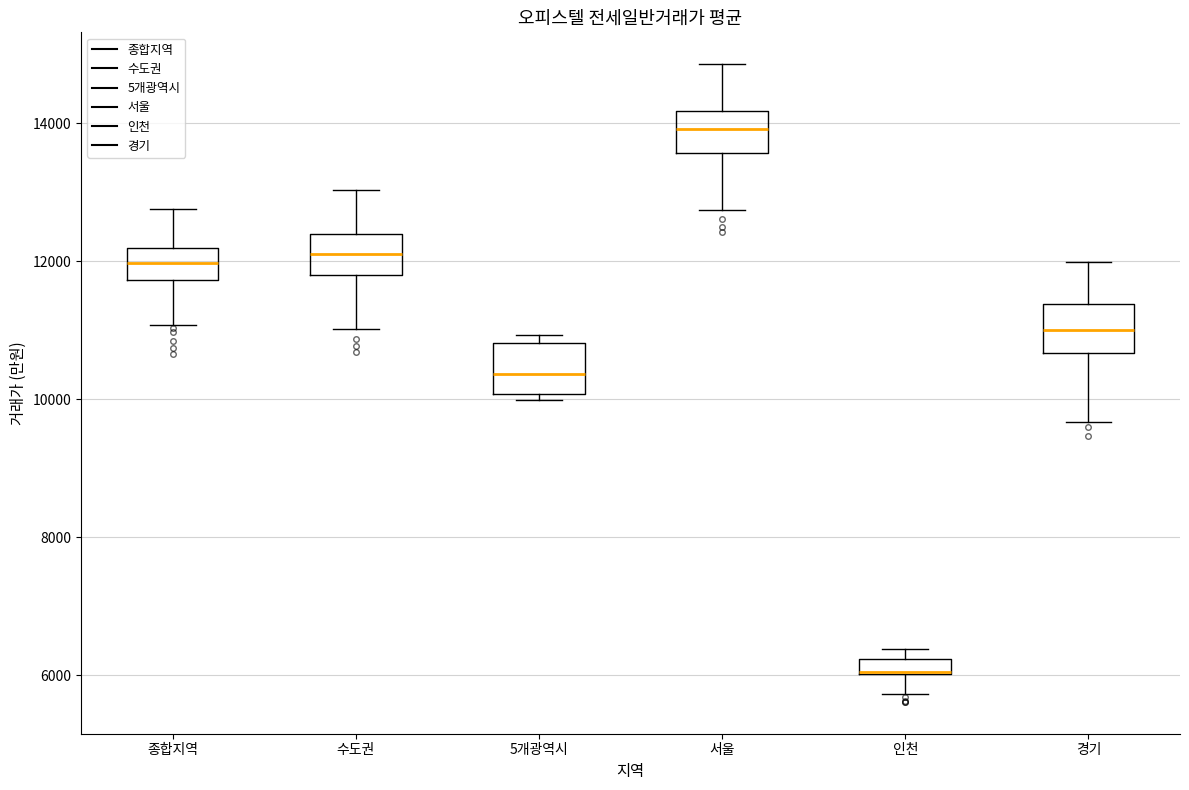

Where is the lower edge of the box for 인천 on the y-axis? The values are not printed on the chart, so give them approximately, as read against the axis.

6000